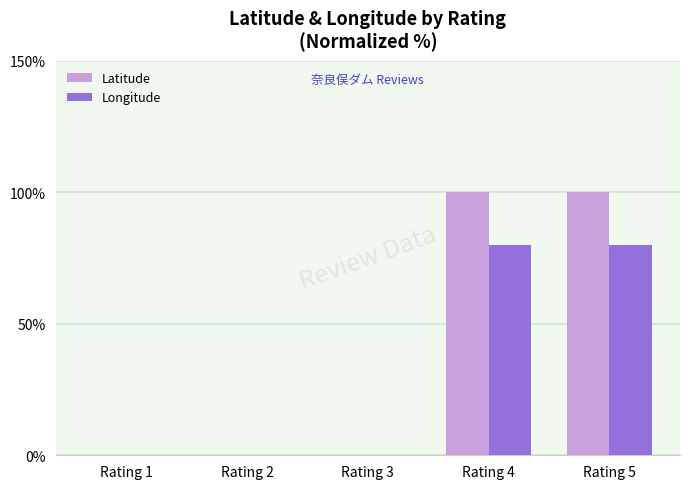

Between Rating 1 and Rating 4, which series saw the biggest shift?

Latitude